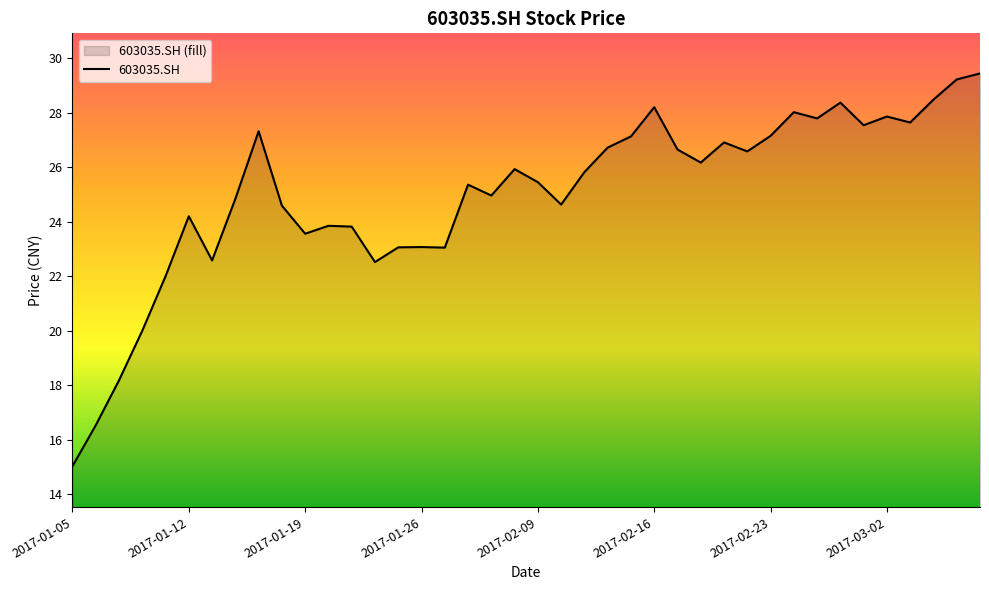

Where does the data first go above 25?

2017-01-17